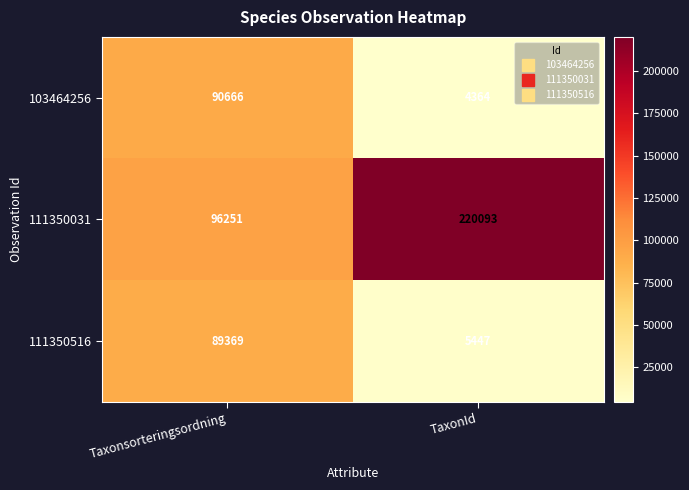

Is it true that 103464256 equals 132815 at Taxonsorteringsordning?

False